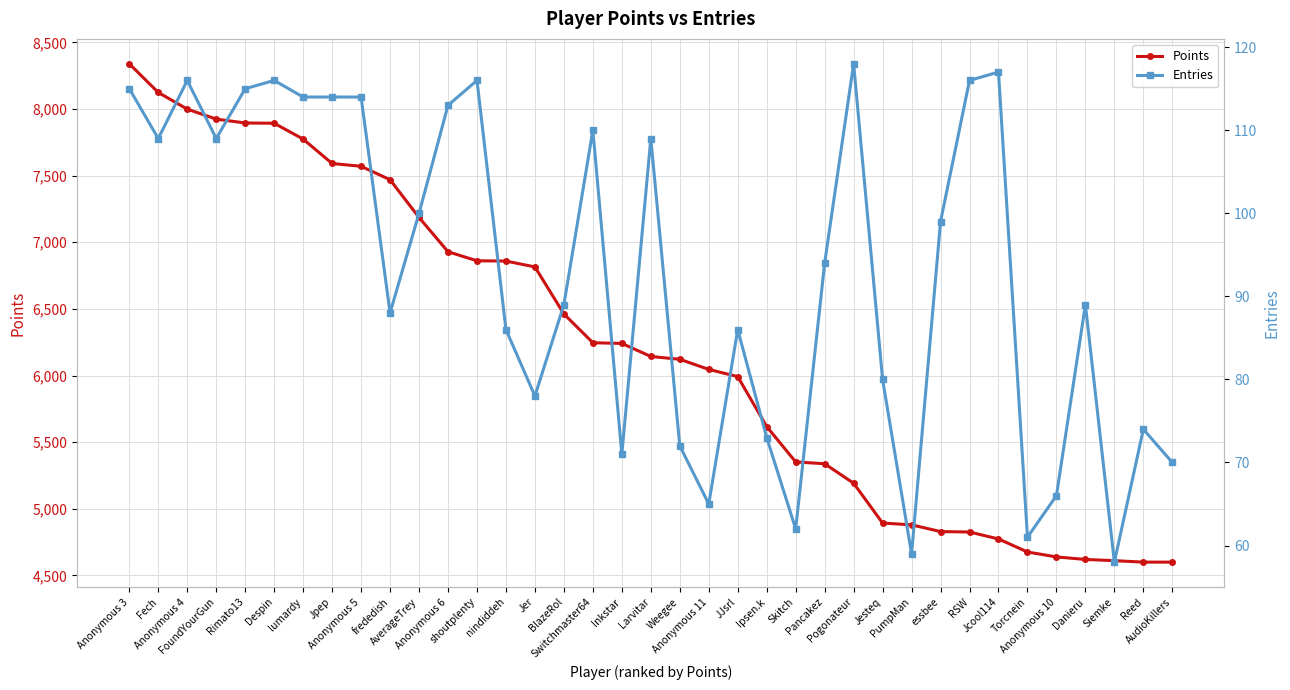

What is the lowest value of the Entries series?

58